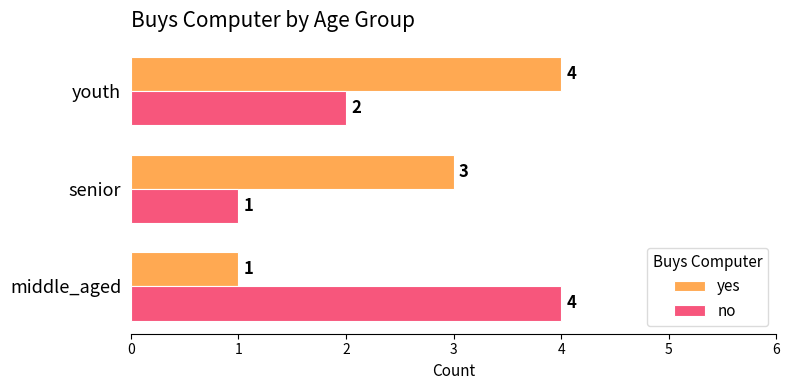

Which series has the largest total across all categories?

yes